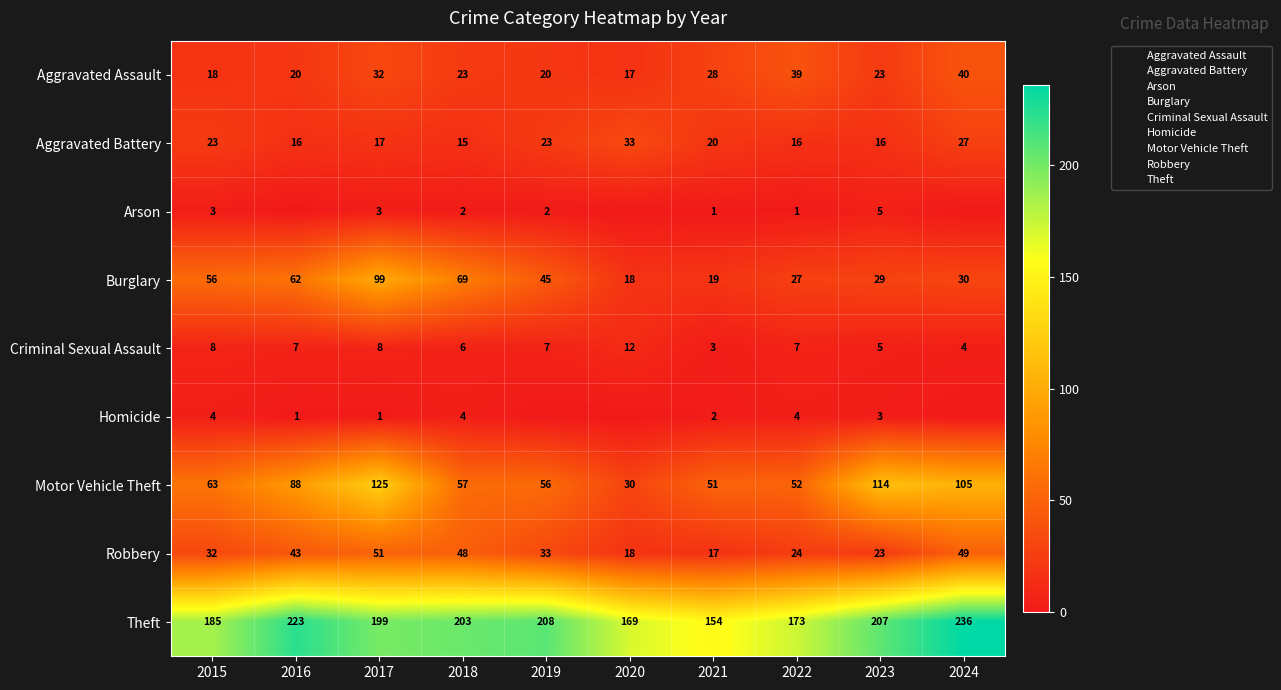

Is it true that Burglary equals 99 at 2017?

True